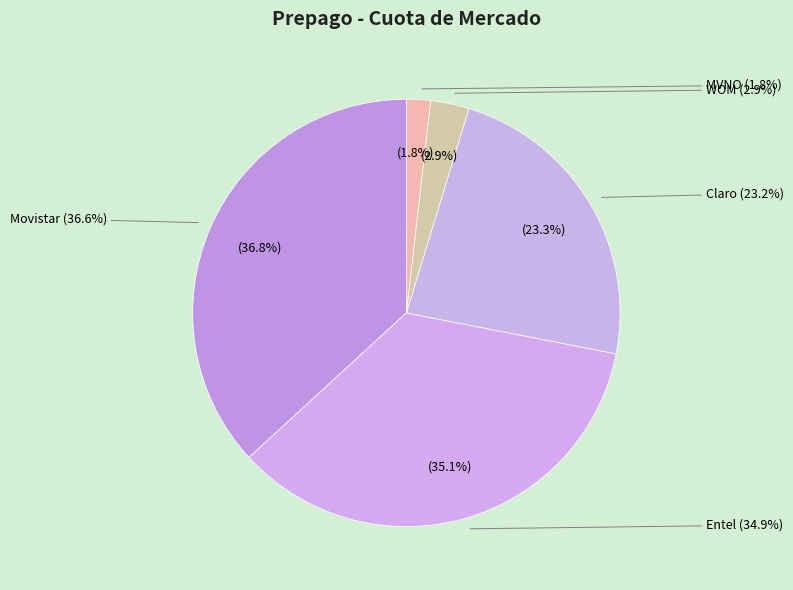

What percentage is the Entel slice, to the nearest percent?

35%